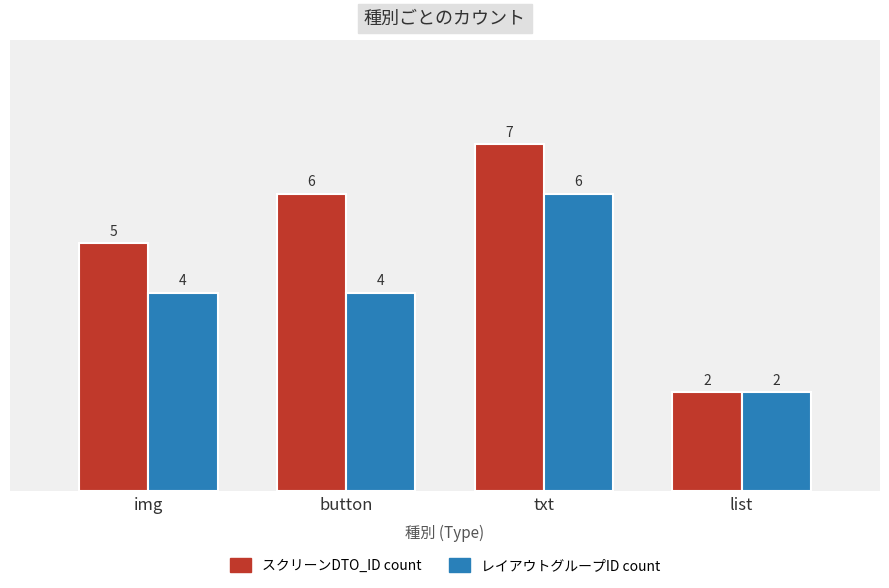

What are all the series names shown in the legend?

スクリーンDTO_ID count, レイアウトグループID count